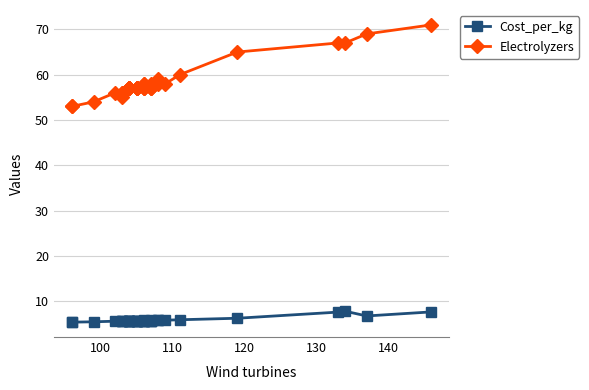

What are all the series names shown in the legend?

Cost_per_kg, Electrolyzers